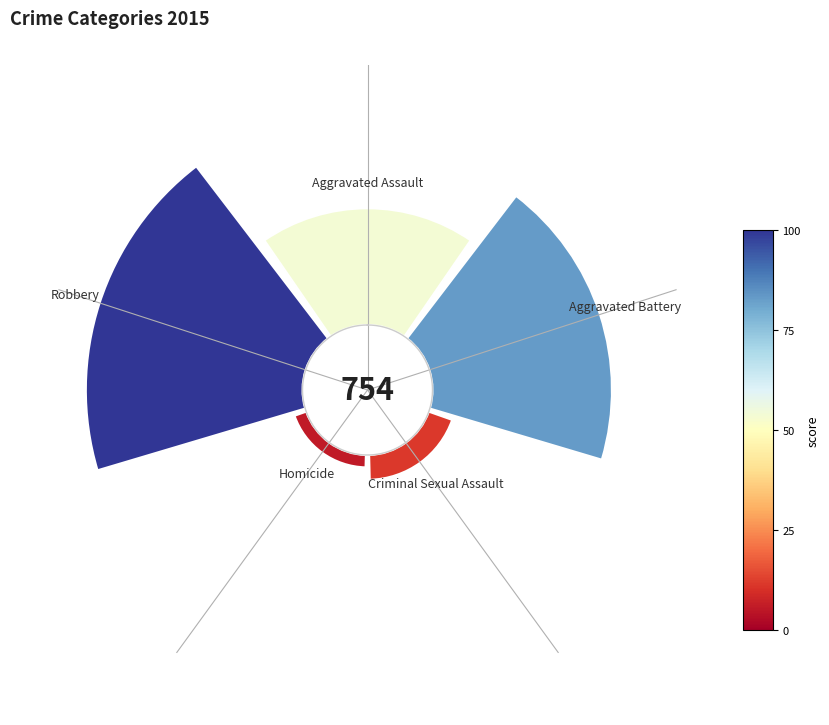

To the nearest percent, what is the difference between the largest and smallest slice percentages?

37%